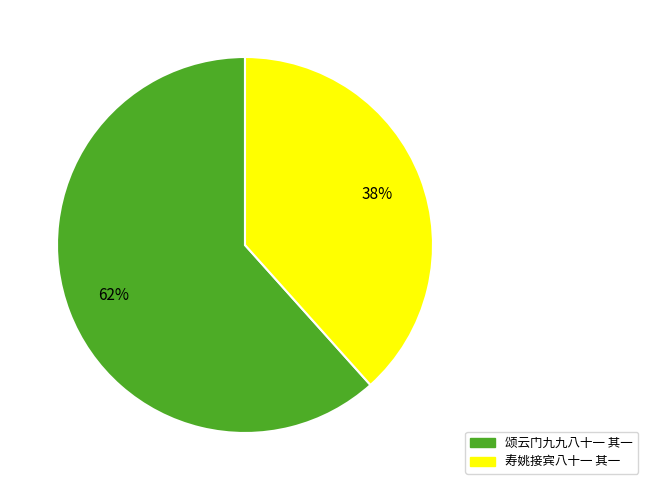

Between 颂云门九九八十一 其一 and 寿姚接宾八十一 其一, which is larger?

颂云门九九八十一 其一